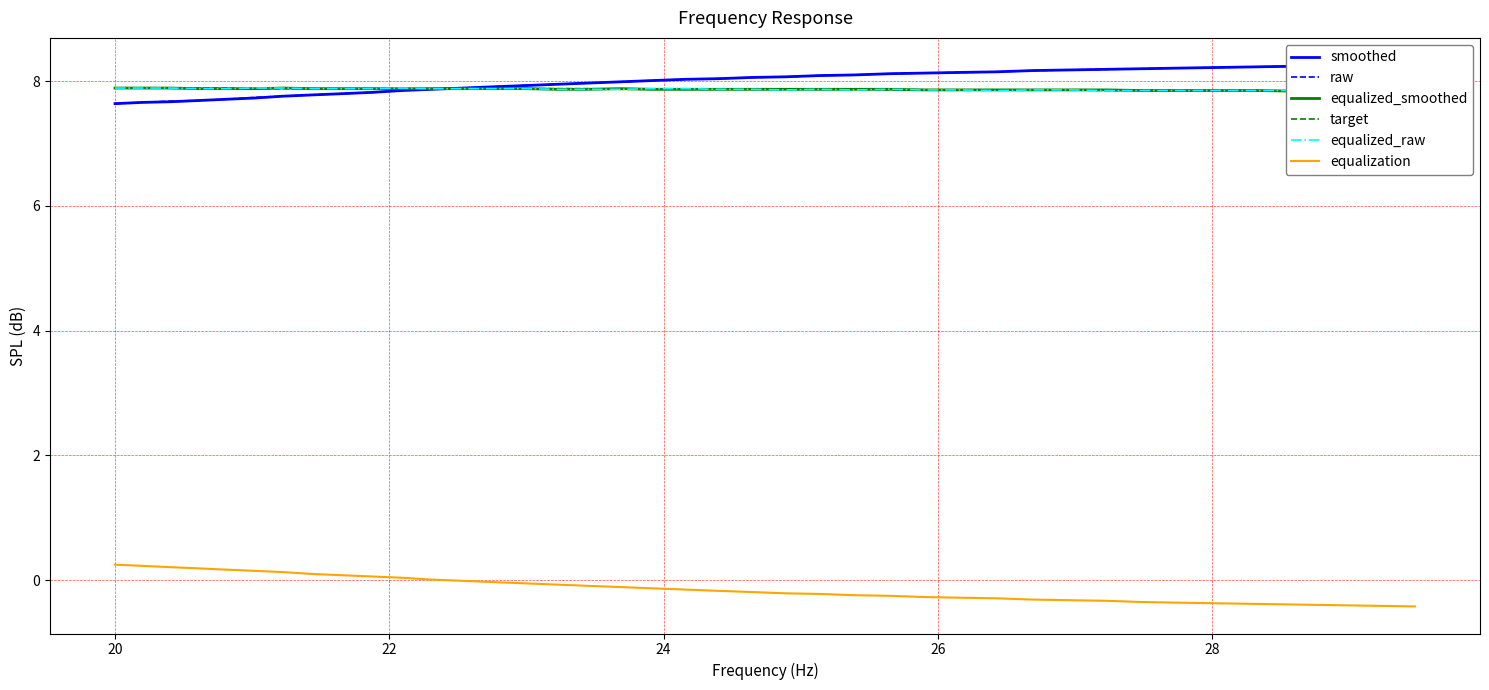

How many intersections are there between equalized_raw and smoothed?

1